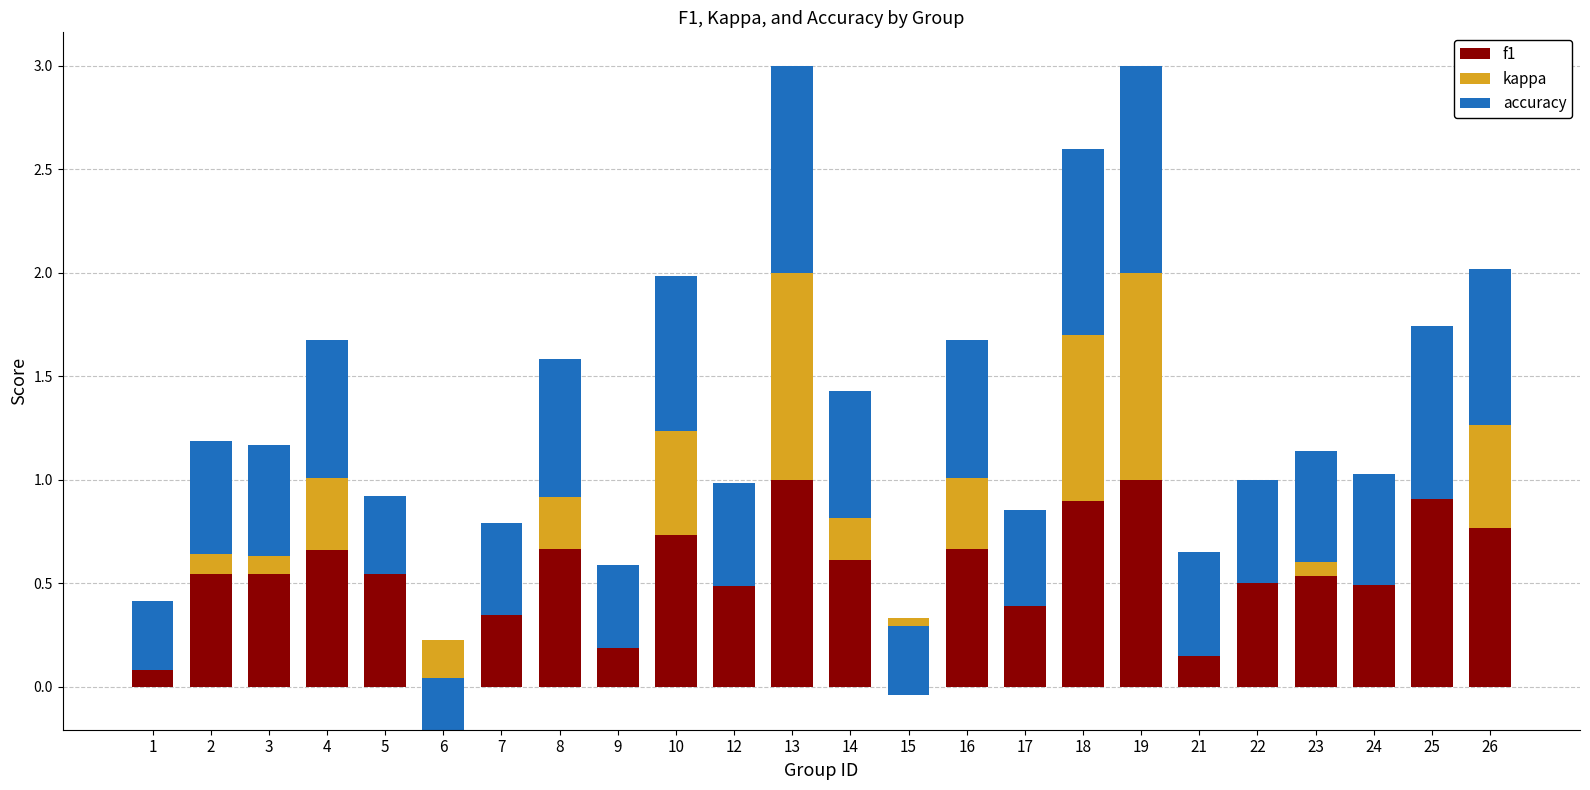

What is the maximum value for kappa?

1.0